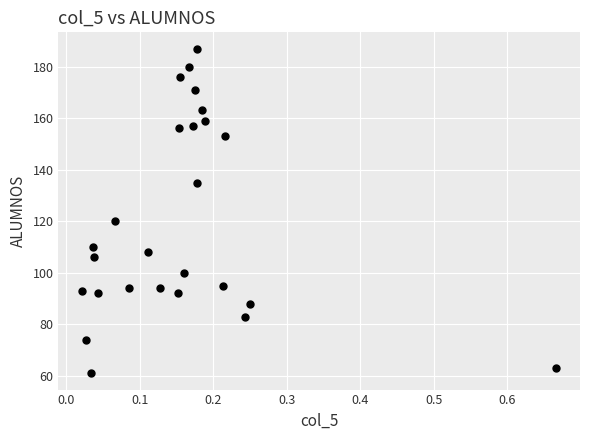

What Y value in the scatter plot is closest to 124?

120